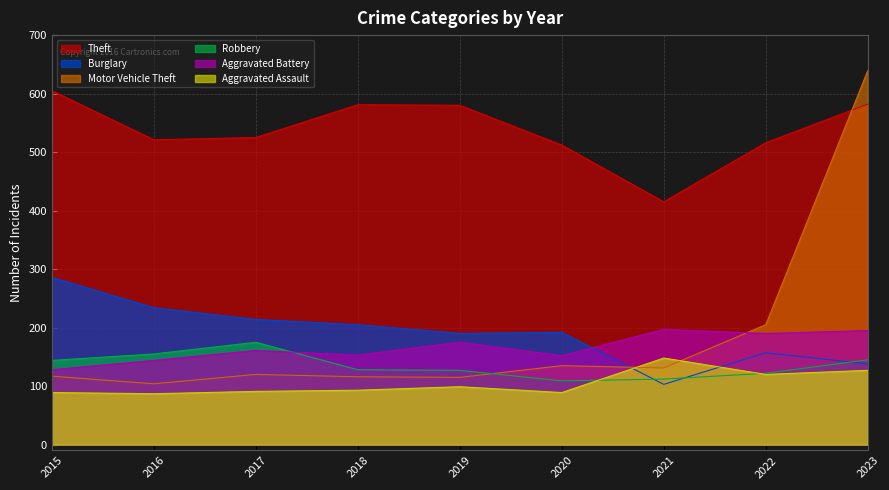

At which category does Burglary reach its first local peak?

2020